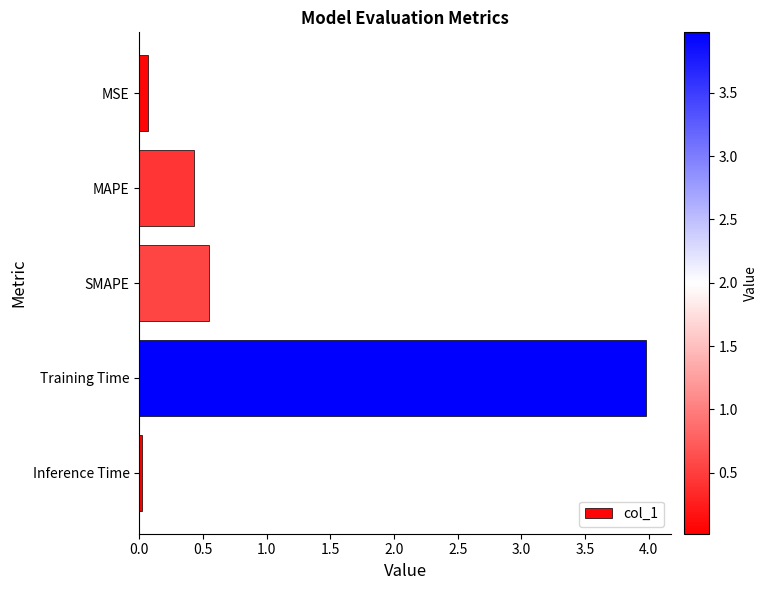

True or false: the data shows 4.0 at Training Time.

True